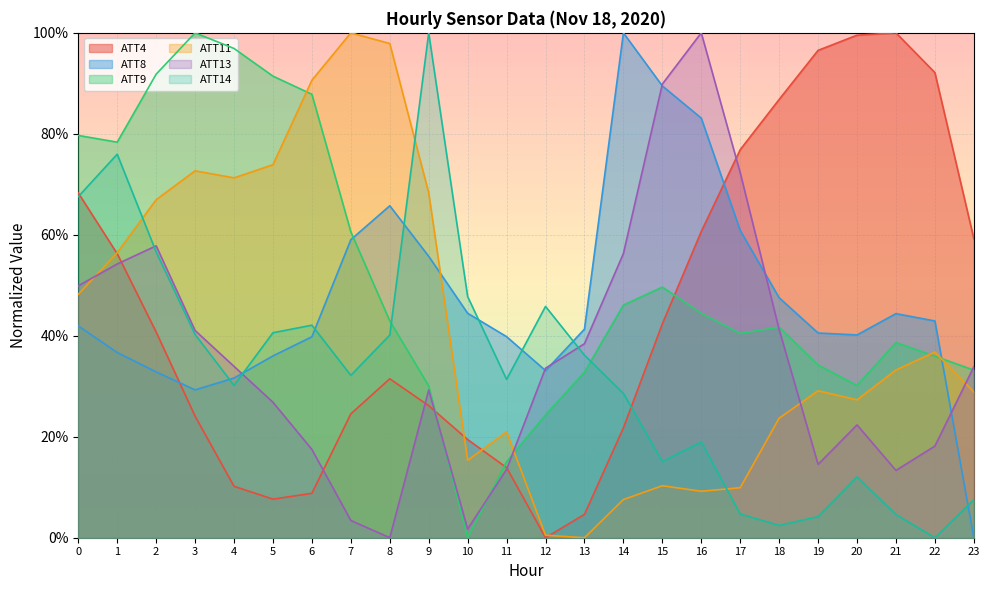

How many data points does each series have?

24